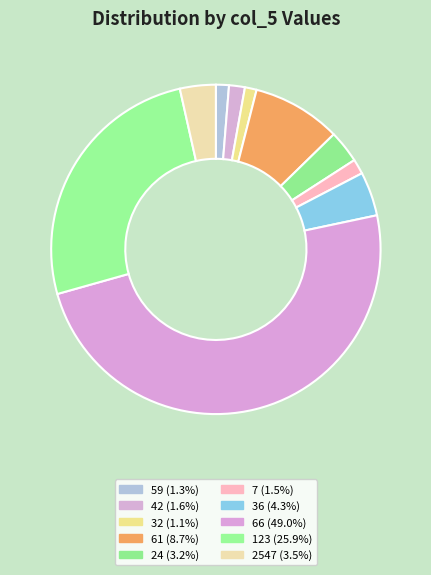

Do 24 and 42 together represent more than half of the pie?

No